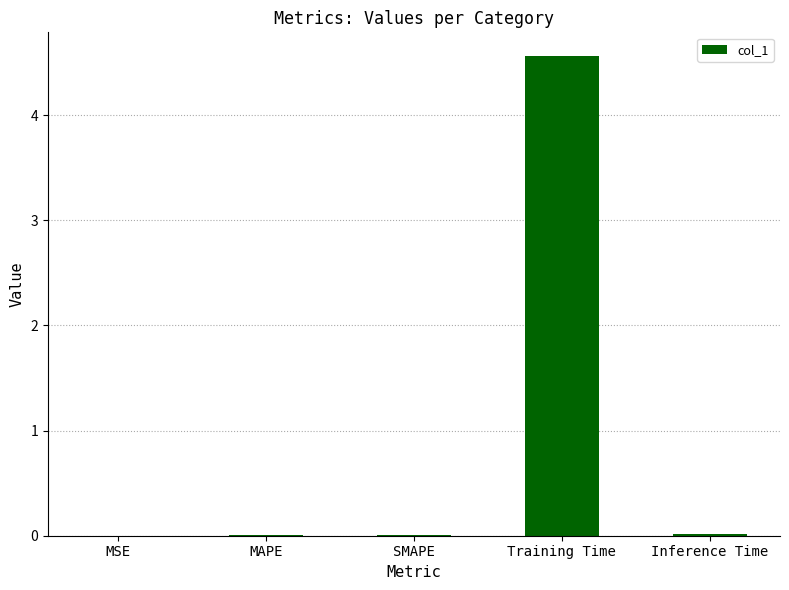

Between Training Time and Inference Time, which is larger?

Training Time